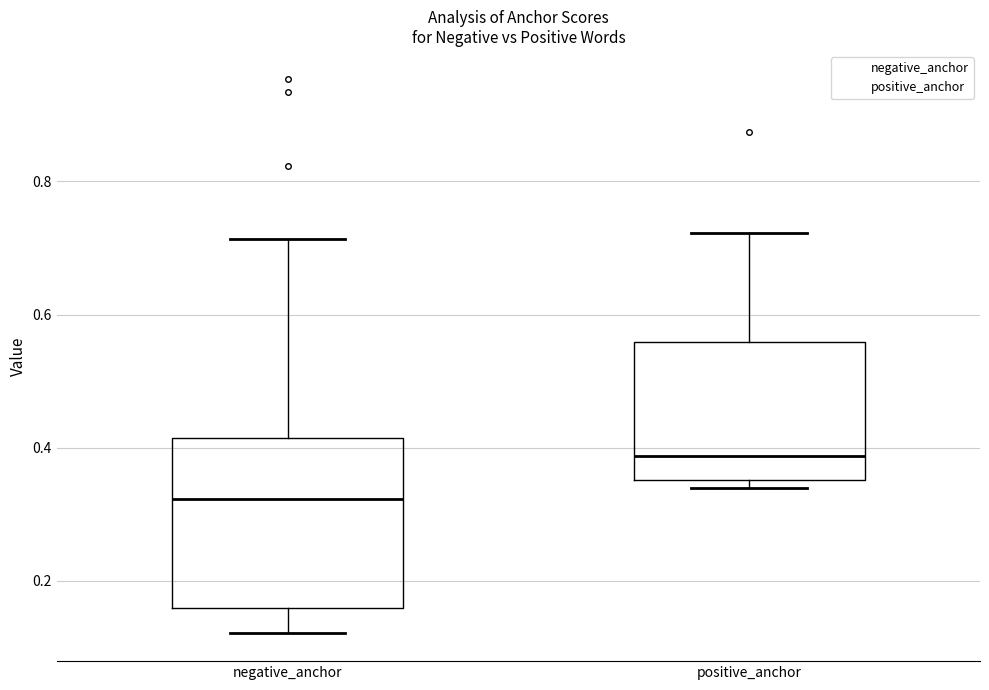

Which box is the tallest, from its lower edge to its upper edge?

negative_anchor